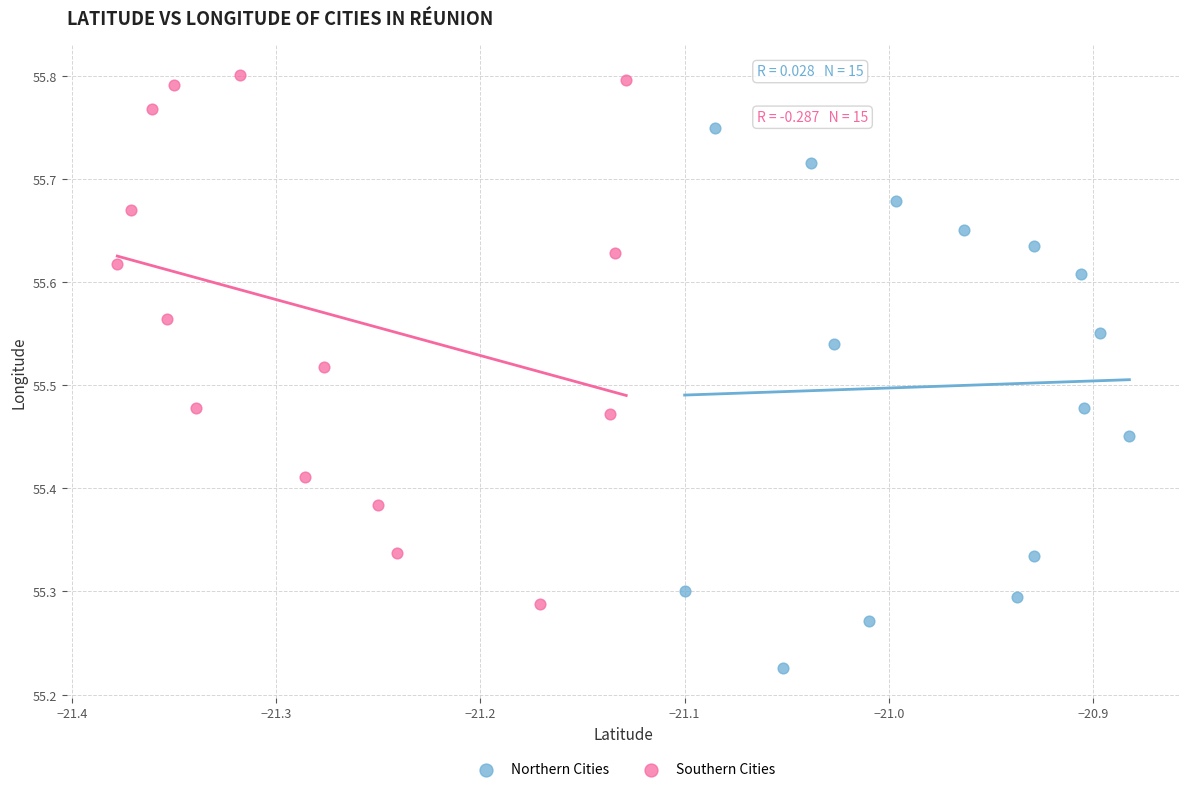

Which series contains the highest Y value?

Southern Cities